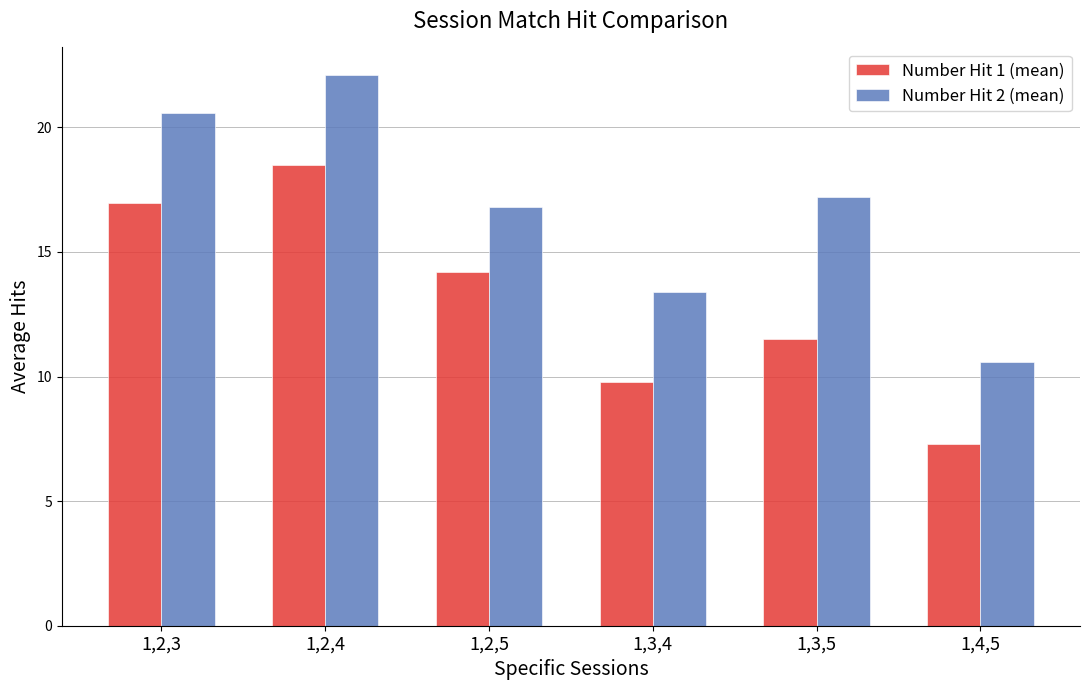

At which category is the sum across all series the highest?

1,2,4